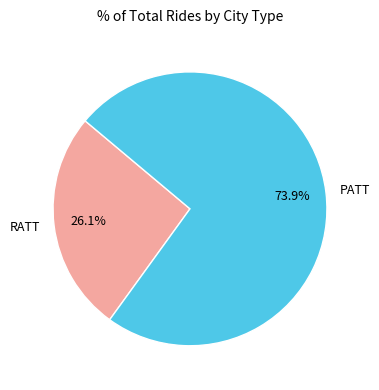

What portion of the pie excludes PATT?

26.1%